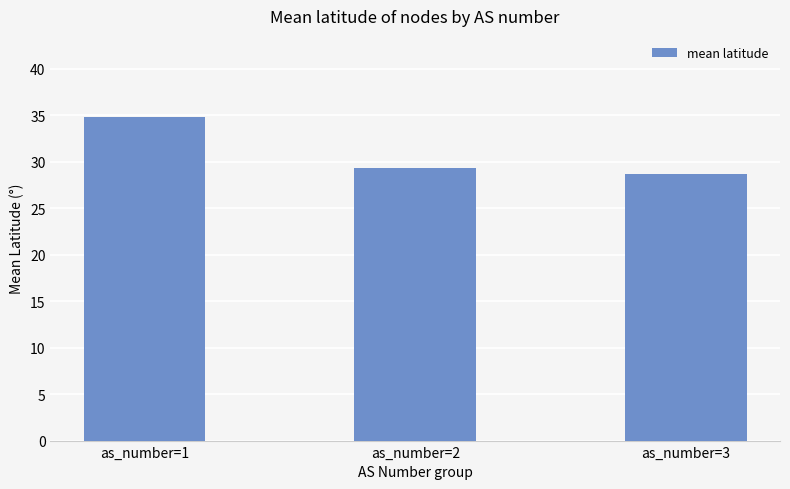

The value at as_number=2 is 40.1. True or false?

False